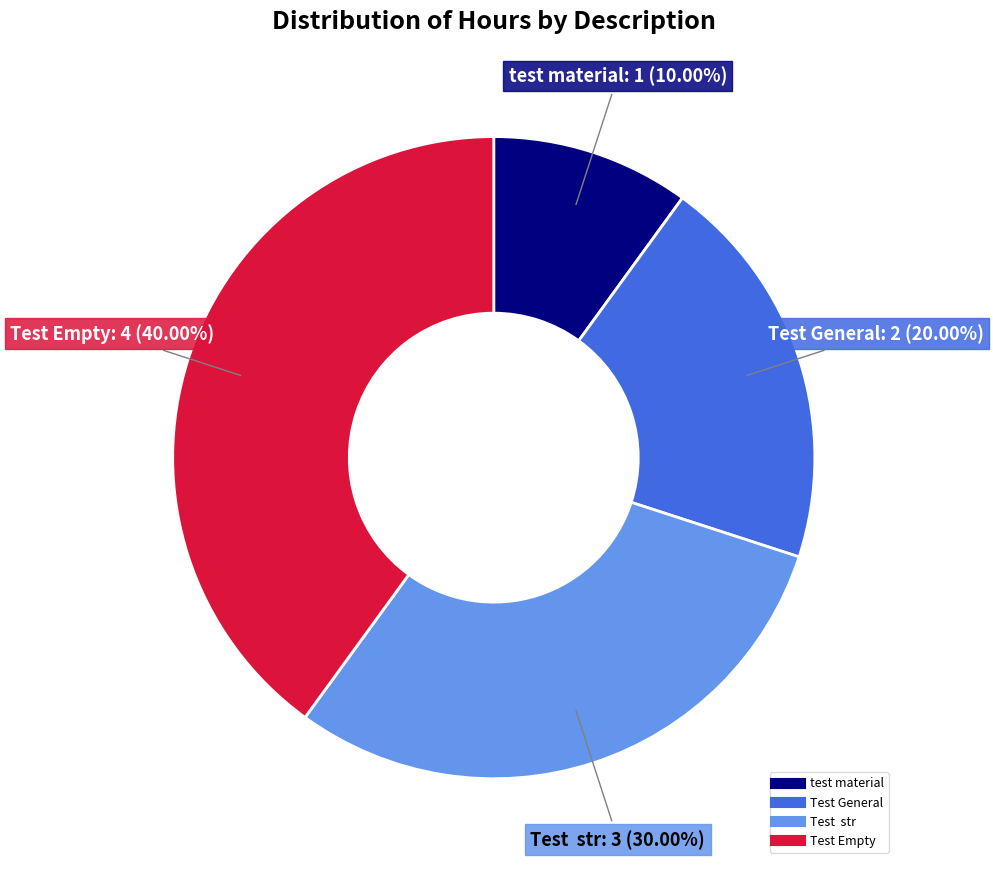

What percentage is the Test Empty slice, to the nearest percent?

40%